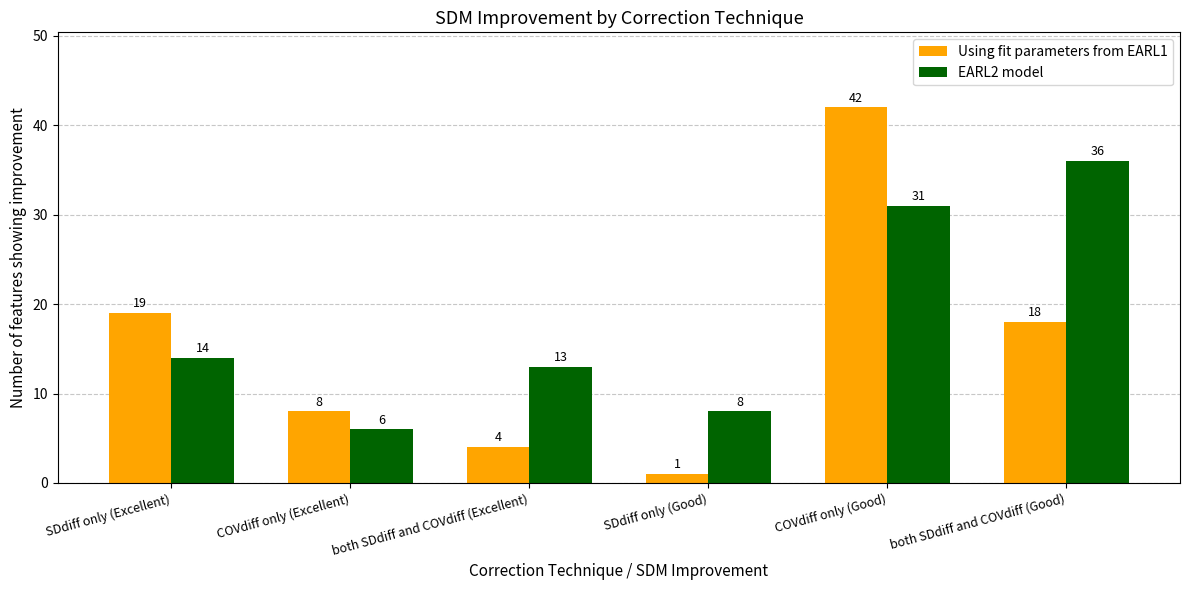

What is the difference between the maximum and minimum values in the Using fit parameters from EARL1 series?

41